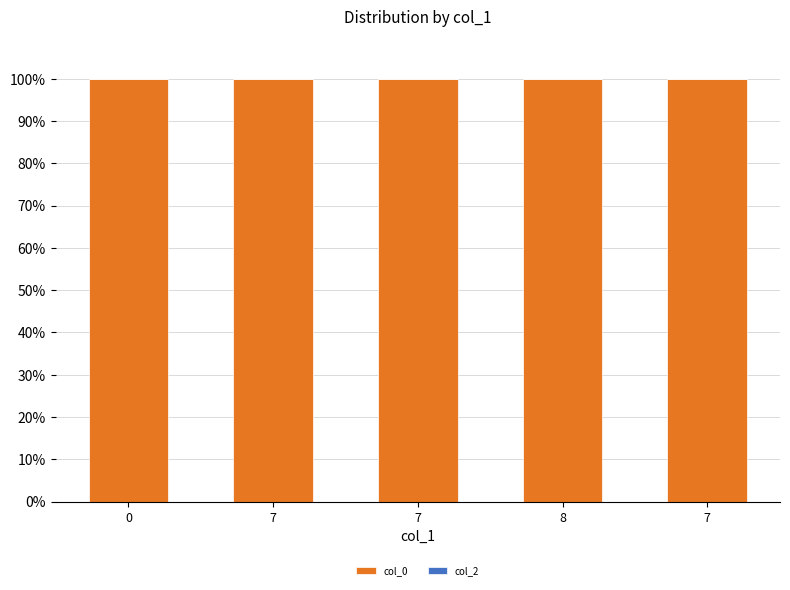

Which series changed the most between 0 and 8?

col_0